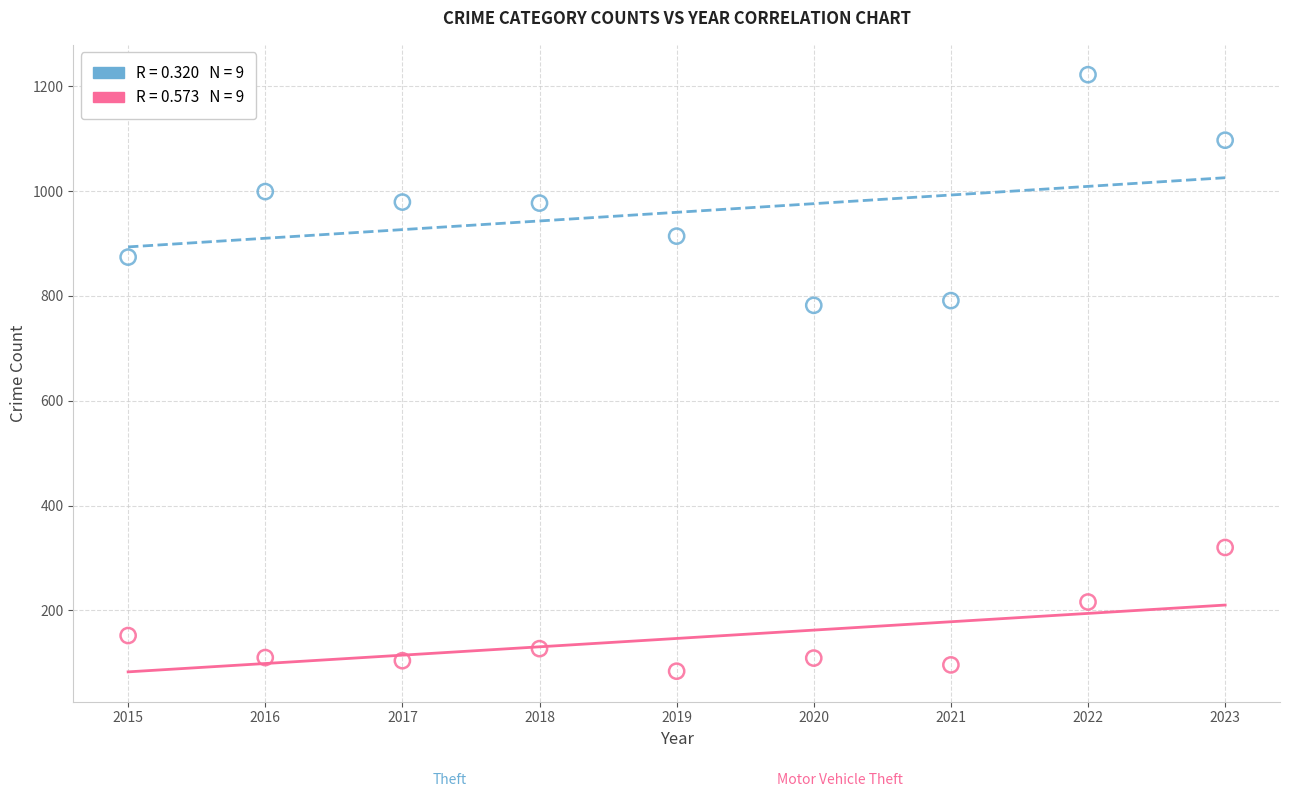

Across all data points, what is the range of X values (max minus min)?

8